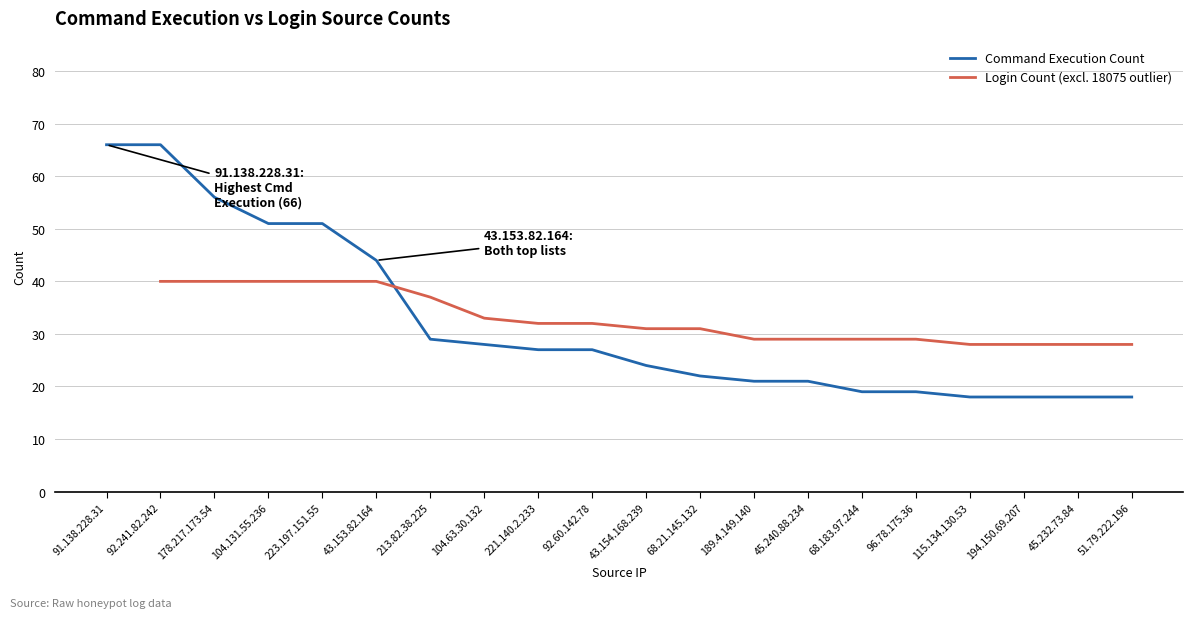

The Login Count (excl. 18075 outlier) series shows 31.0 at 68.21.145.132. True or false?

True